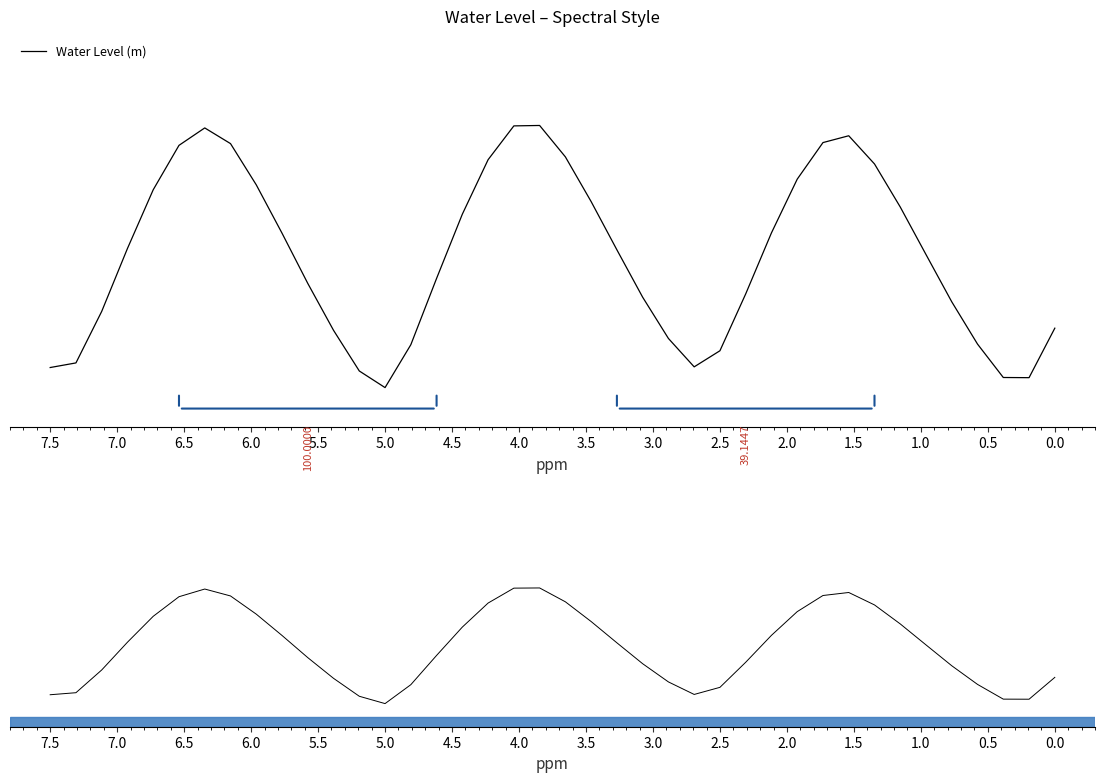

Is it true that the value at 0.0 is 0.1?

True